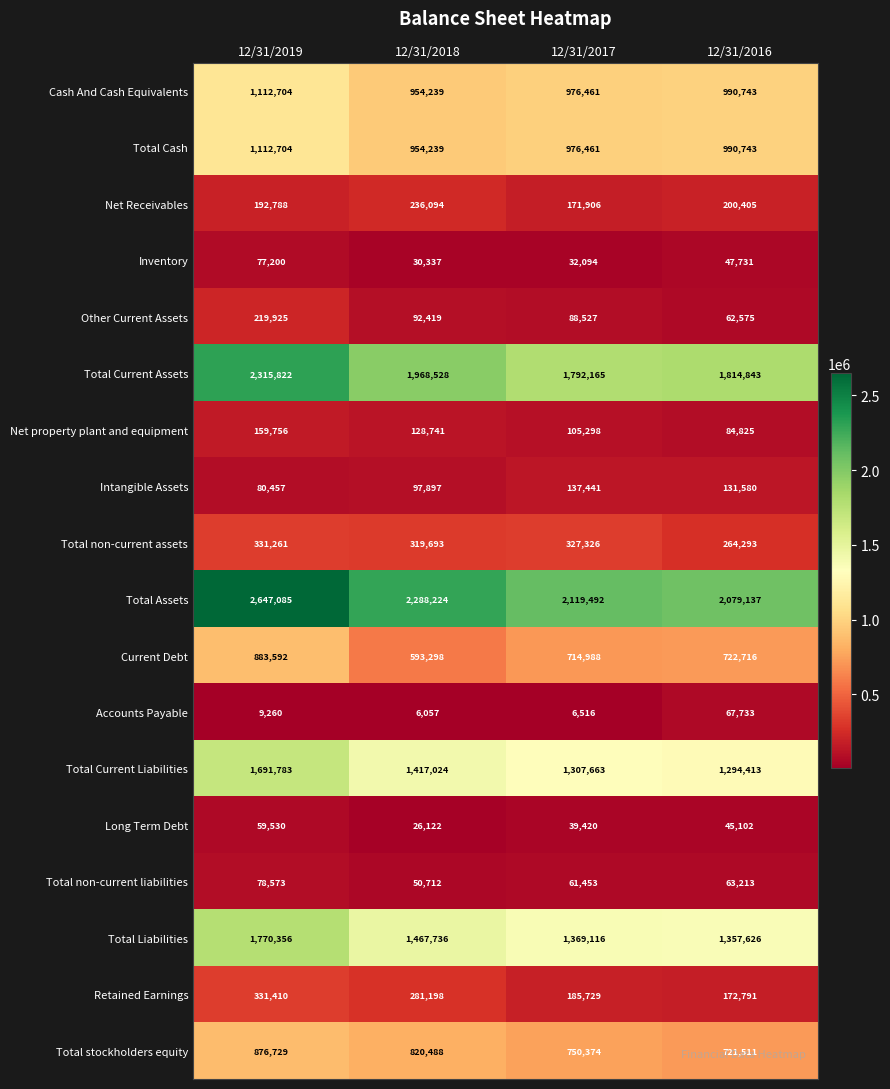

What is the sum of the Total Liabilities values at 12/31/2016 and 12/31/2019?

3127982